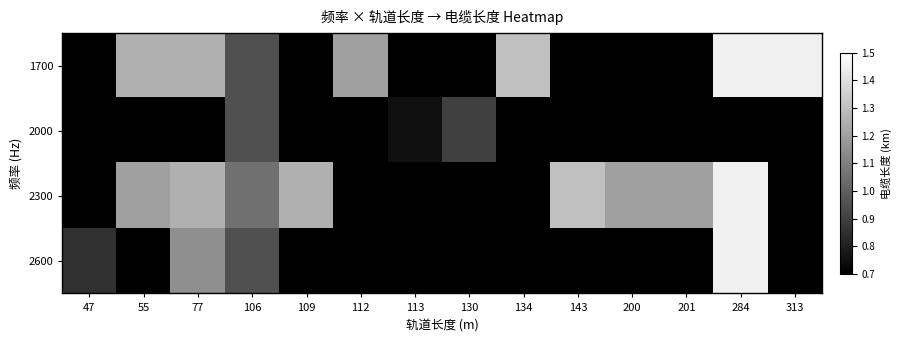

Reading right to left, list all the values displayed in this chart.

1700: 313=1.4	284=1.4	201=0.0	200=0.0	143=0.0	134=1.3	130=0.0	113=0.0	112=1.2	109=0.0	106=0.9	77=1.2	55=1.2	47=0.0
2000: 313=0.0	284=0.0	201=0.0	200=0.0	143=0.0	134=0.0	130=0.9	113=0.8	112=0.0	109=0.0	106=0.9	77=0.0	55=0.0	47=0.0
2300: 313=0.0	284=1.4	201=1.2	200=1.2	143=1.3	134=0.0	130=0.0	113=0.0	112=0.0	109=1.2	106=1.1	77=1.2	55=1.2	47=0.0
2600: 313=0.0	284=1.4	201=0.0	200=0.0	143=0.0	134=0.0	130=0.0	113=0.0	112=0.0	109=0.0	106=0.9	77=1.1	55=0.0	47=0.8